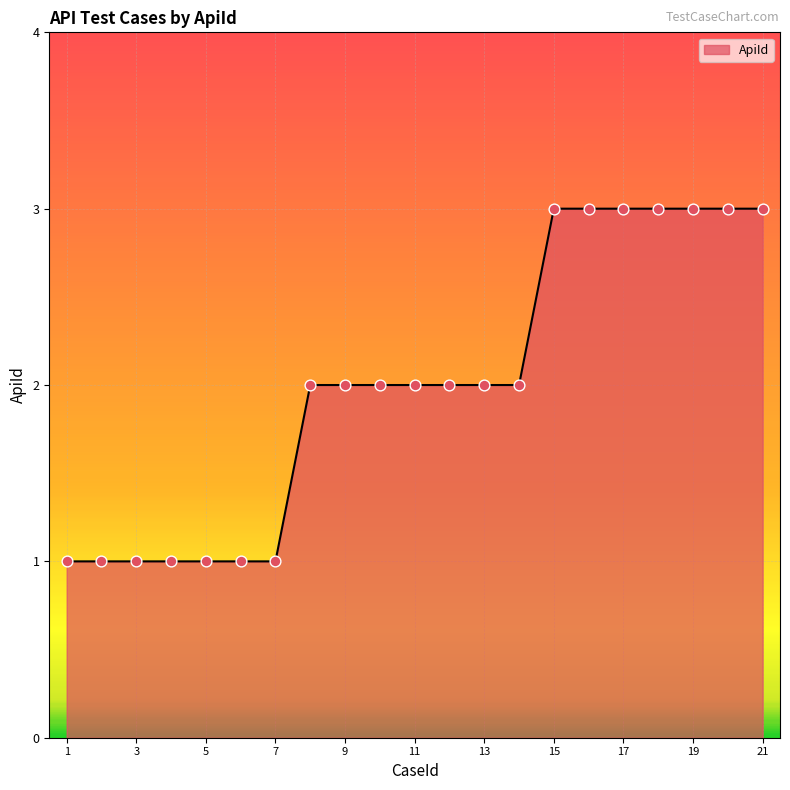

What is the maximum value shown in the chart?

3